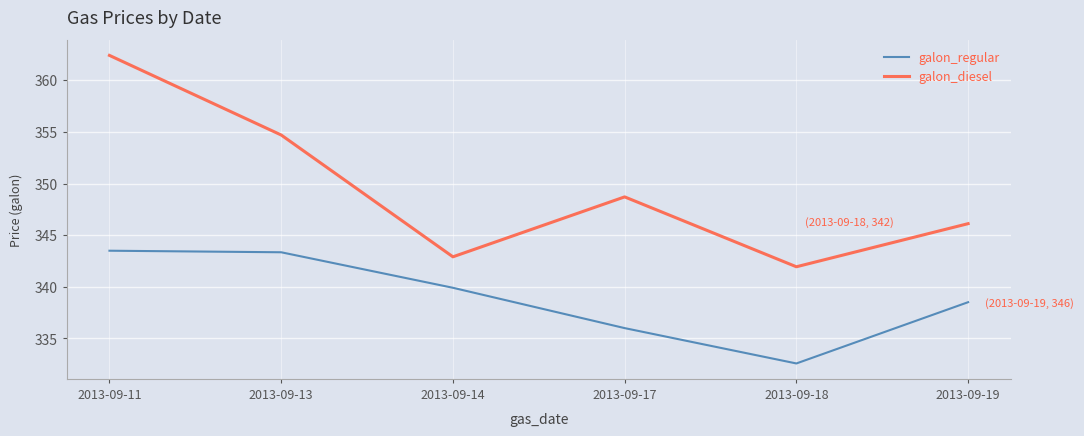

At how many categories does at least one series exceed 345?

4